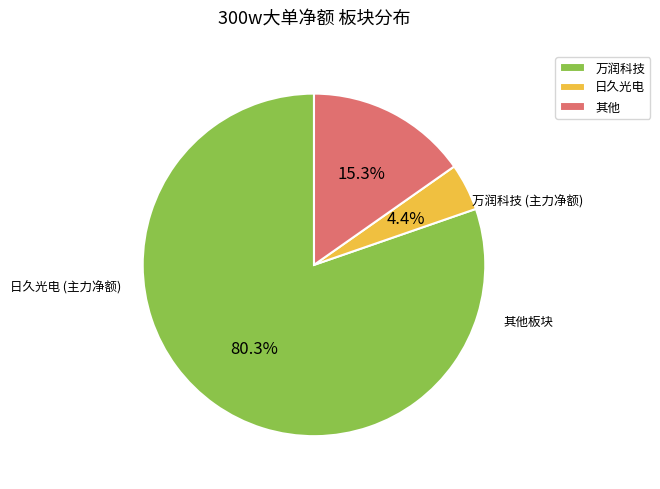

Is there a majority slice in this chart?

Yes